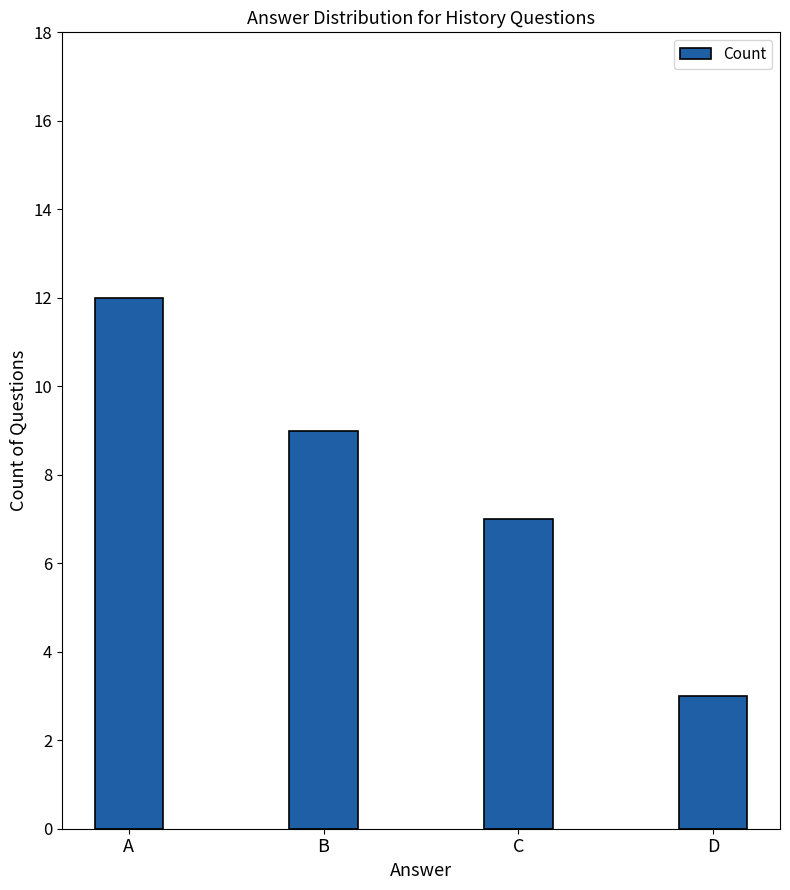

What is the value of the 1st bar from the left?

12